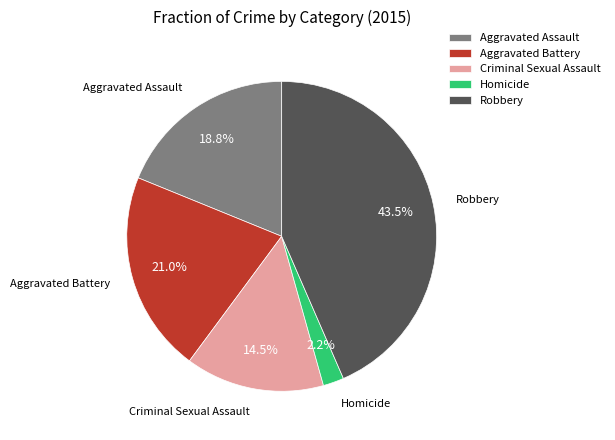

Combined, what portion of the pie is Robbery and Homicide?

45.7%